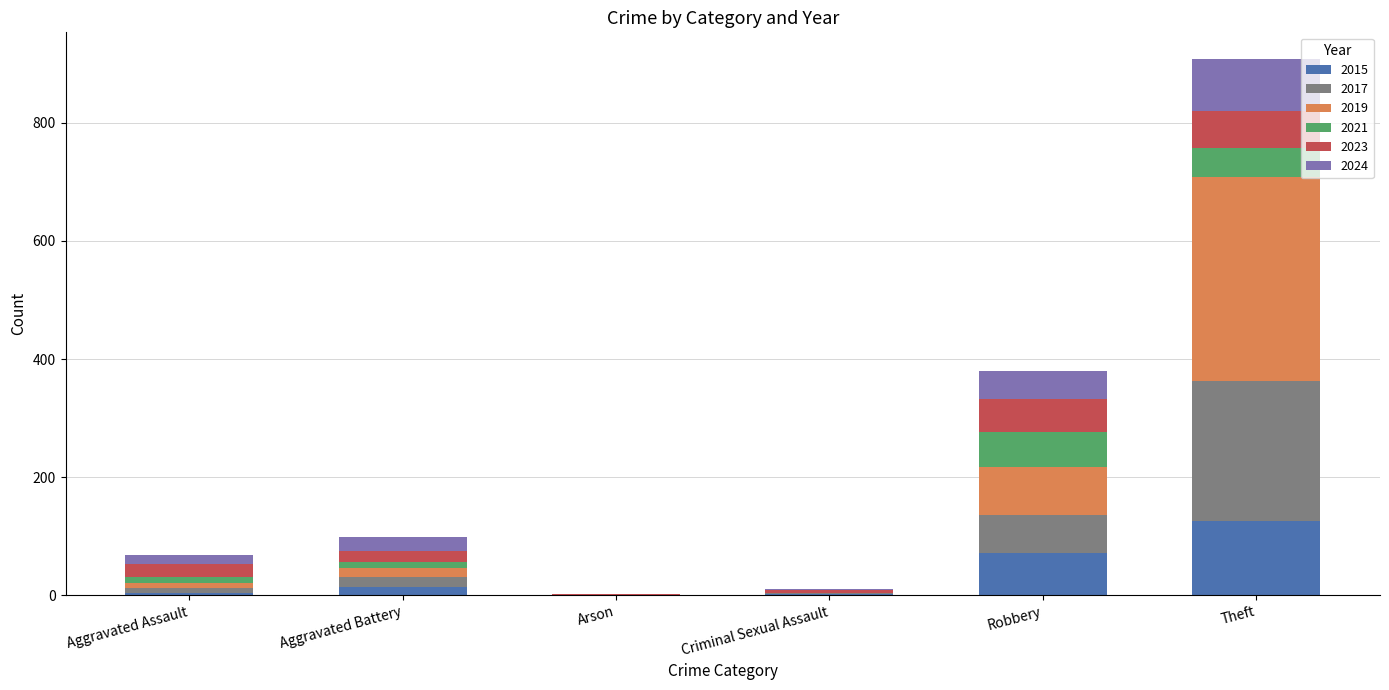

At which category is the sum across all series the highest?

Theft